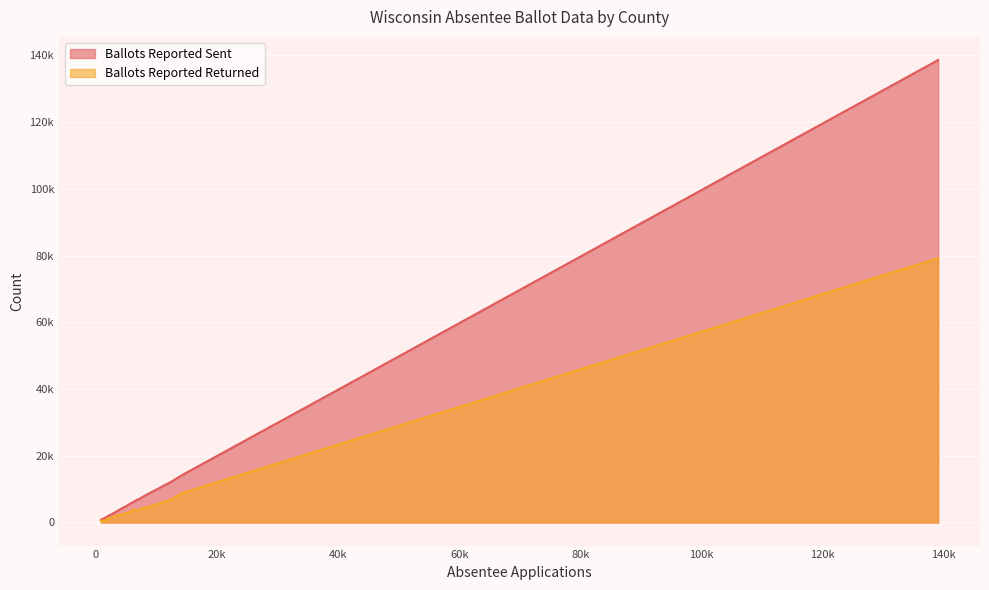

List the series in order of their overall mean, highest first.

Ballots Reported Sent, Ballots Reported Returned